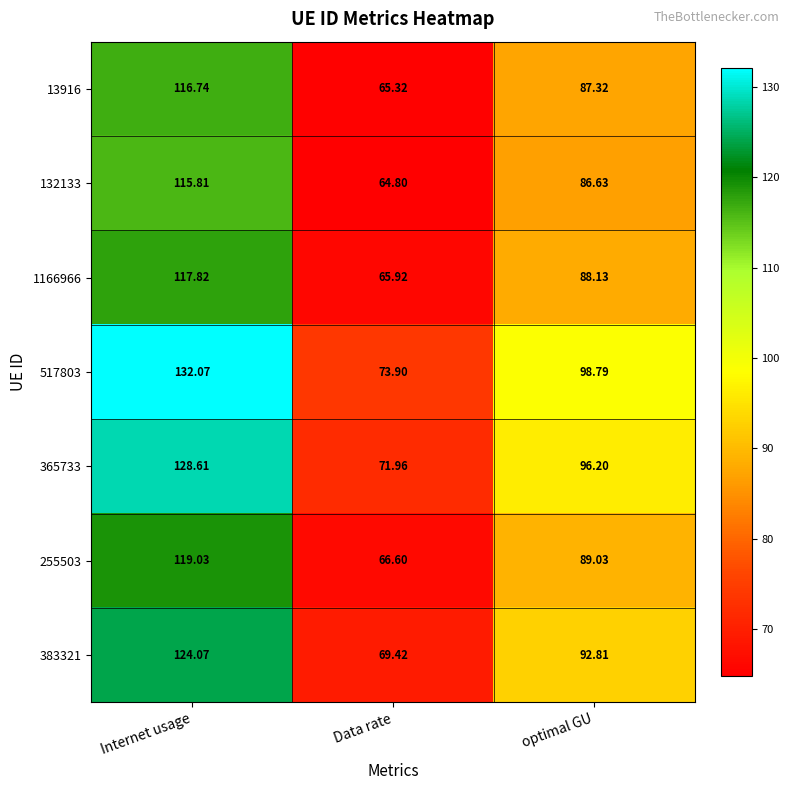

How many data points in 517803 are above 98?

2